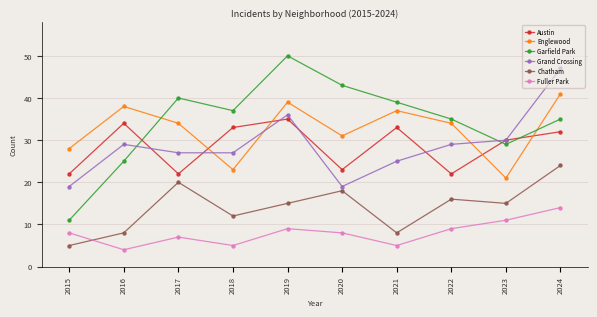

List the series in order of their peak value, highest first.

Garfield Park, Grand Crossing, Englewood, Austin, Chatham, Fuller Park